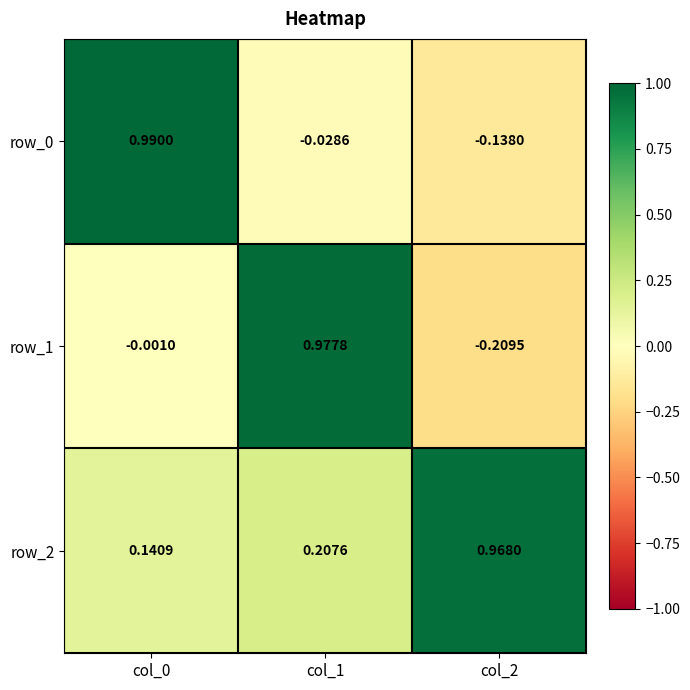

Is the value of row_1 at col_1 greater than the value of row_0 at col_1?

Yes